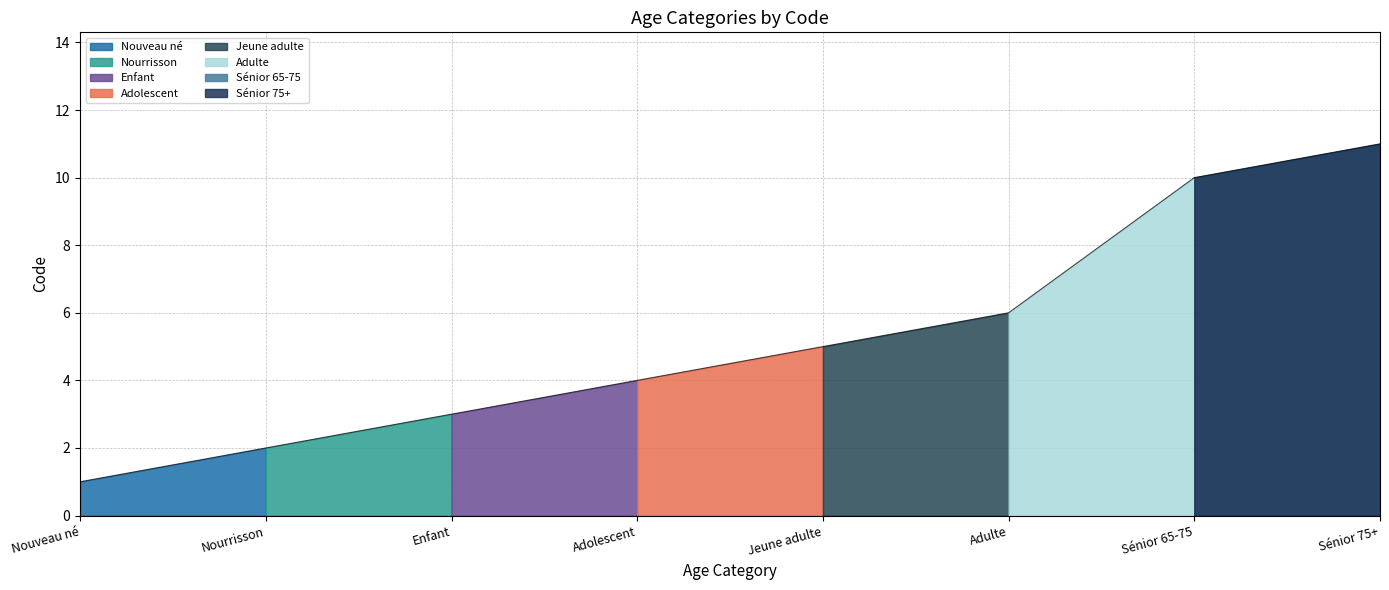

What is the average value?

5